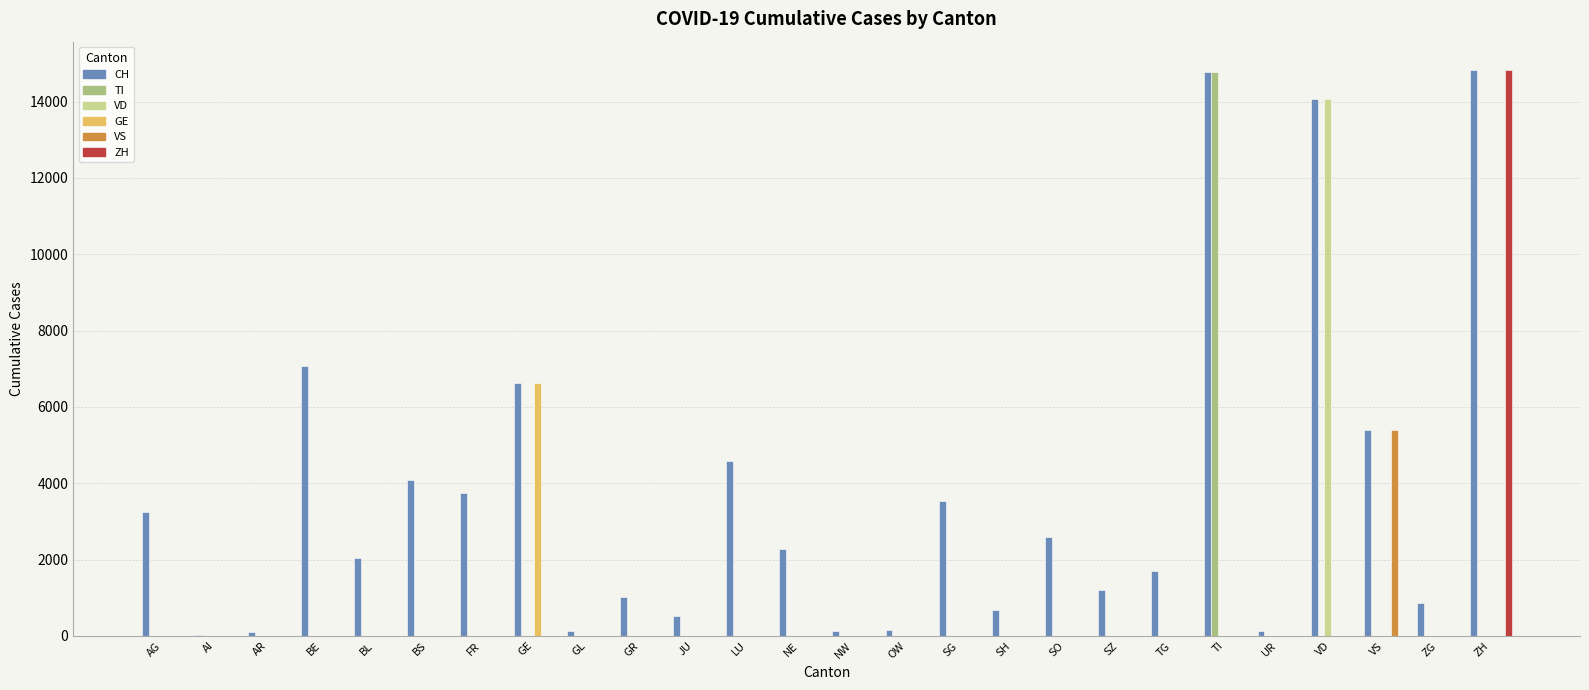

Does the chart contain stacked bars?

No